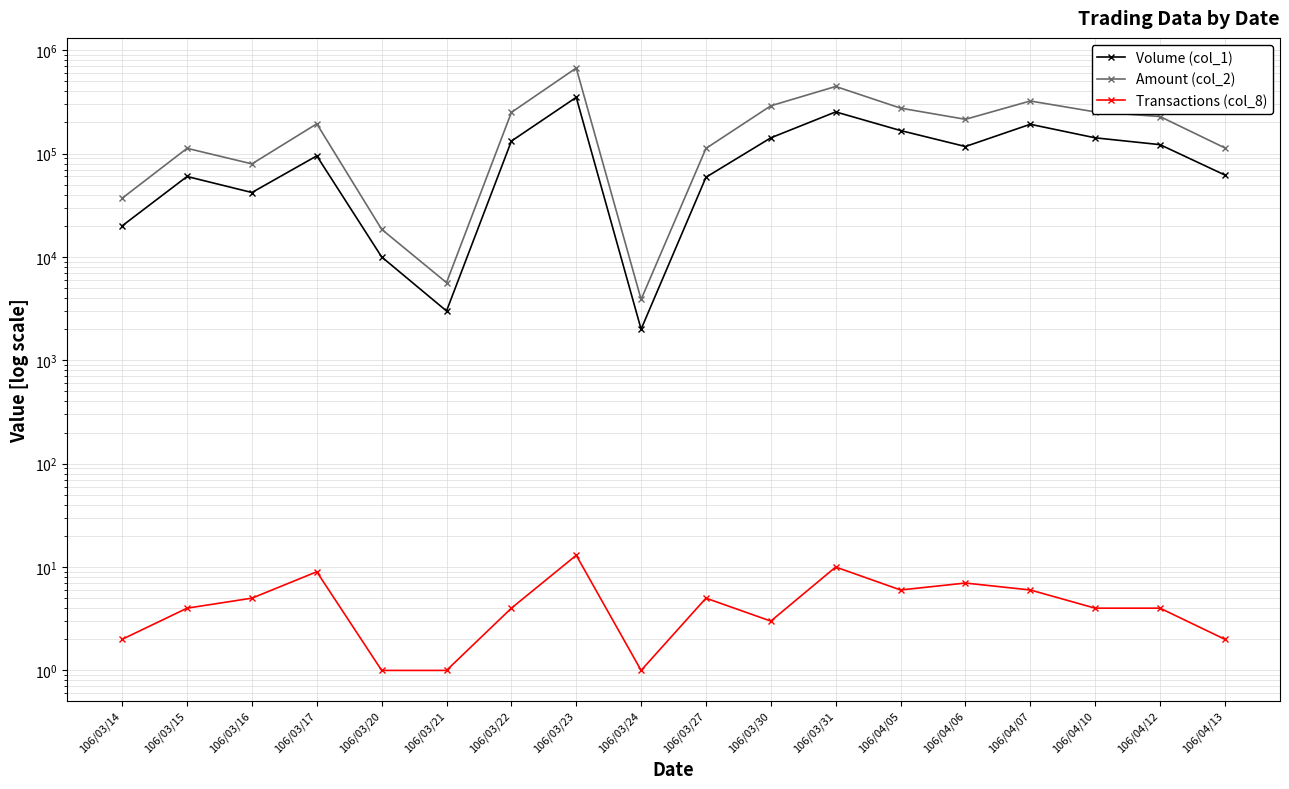

Where is the first local minimum for Volume (col_1)?

106/03/16